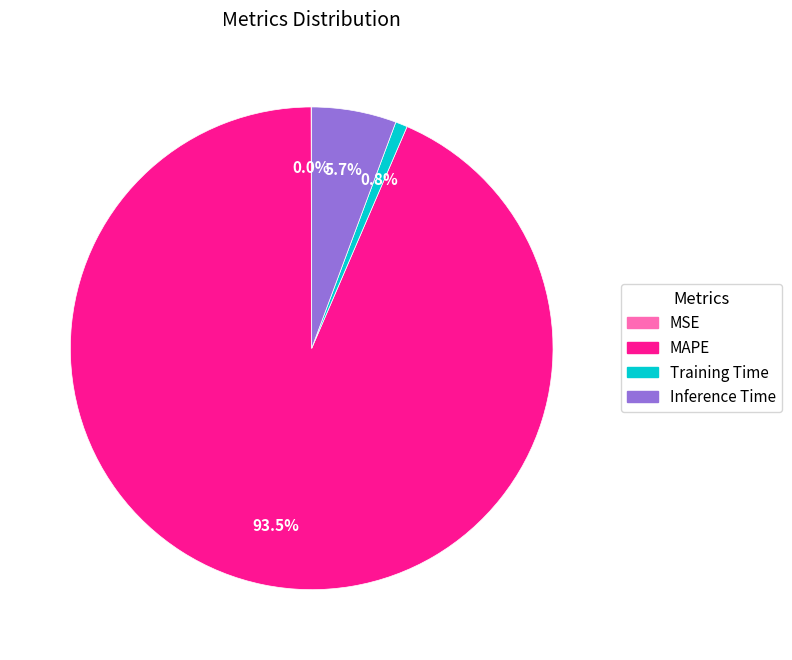

Is Training Time the majority of the pie?

No